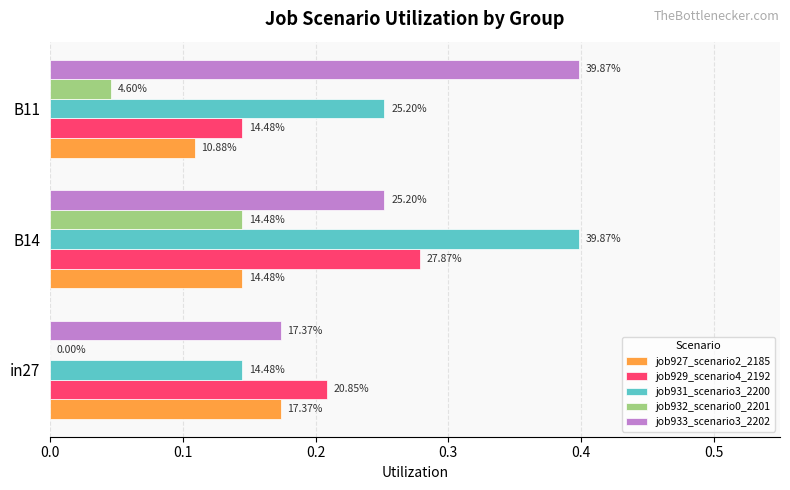

Reading left to right, transcribe all the data shown in this chart.

job927_scenario2_2185: 0.2	0.1	0.1
job929_scenario4_2192: 0.2	0.3	0.1
job931_scenario3_2200: 0.1	0.4	0.3
job932_scenario0_2201: 0.0	0.1	0.0
job933_scenario3_2202: 0.2	0.3	0.4